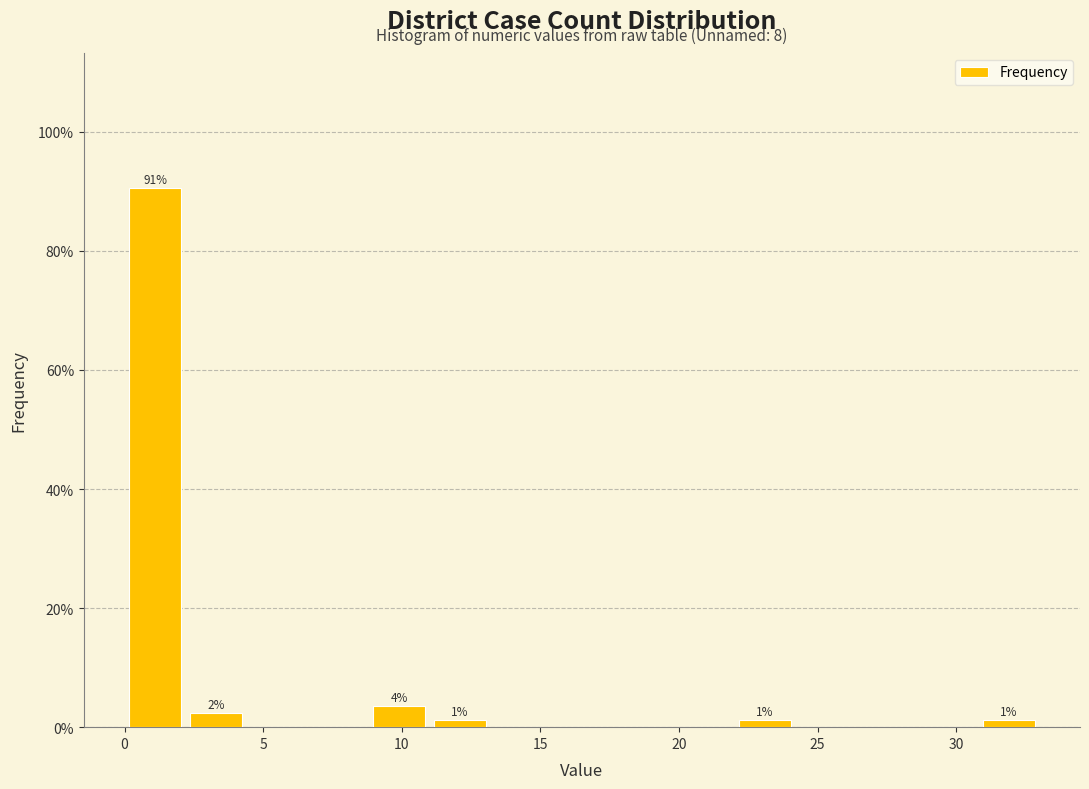

Which range on the x-axis has the tallest bar?

0.0 to 2.2